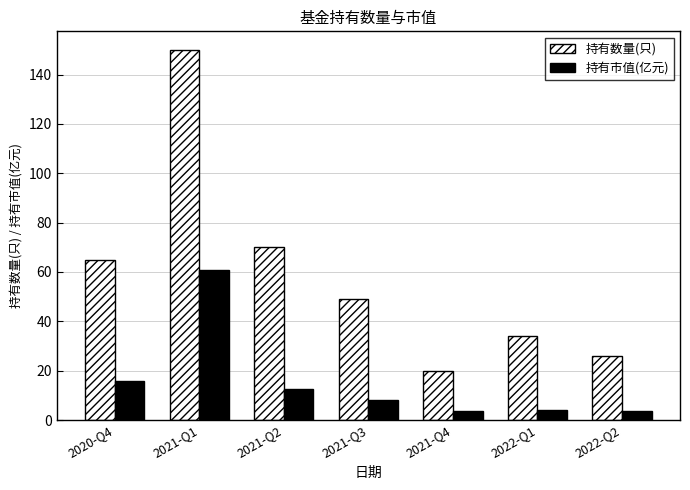

The 持有市值(亿元) series shows 60.7 at 2021-Q1. True or false?

True